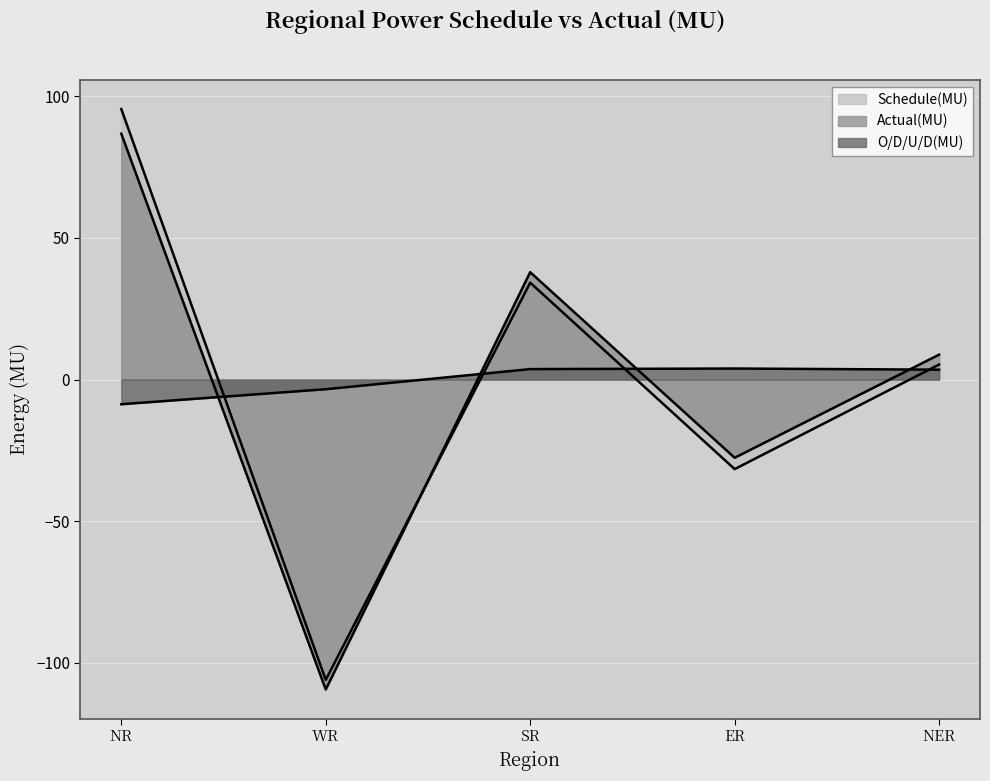

Reading left to right, transcribe all the data shown in this chart.

Schedule(MU): NR=95.5	WR=-106.0	SR=34.2	ER=-31.6	NER=5.3
Actual(MU): NR=86.8	WR=-109.4	SR=37.9	ER=-27.6	NER=8.8
O/D/U/D(MU): NR=-8.7	WR=-3.4	SR=3.7	ER=3.9	NER=3.5